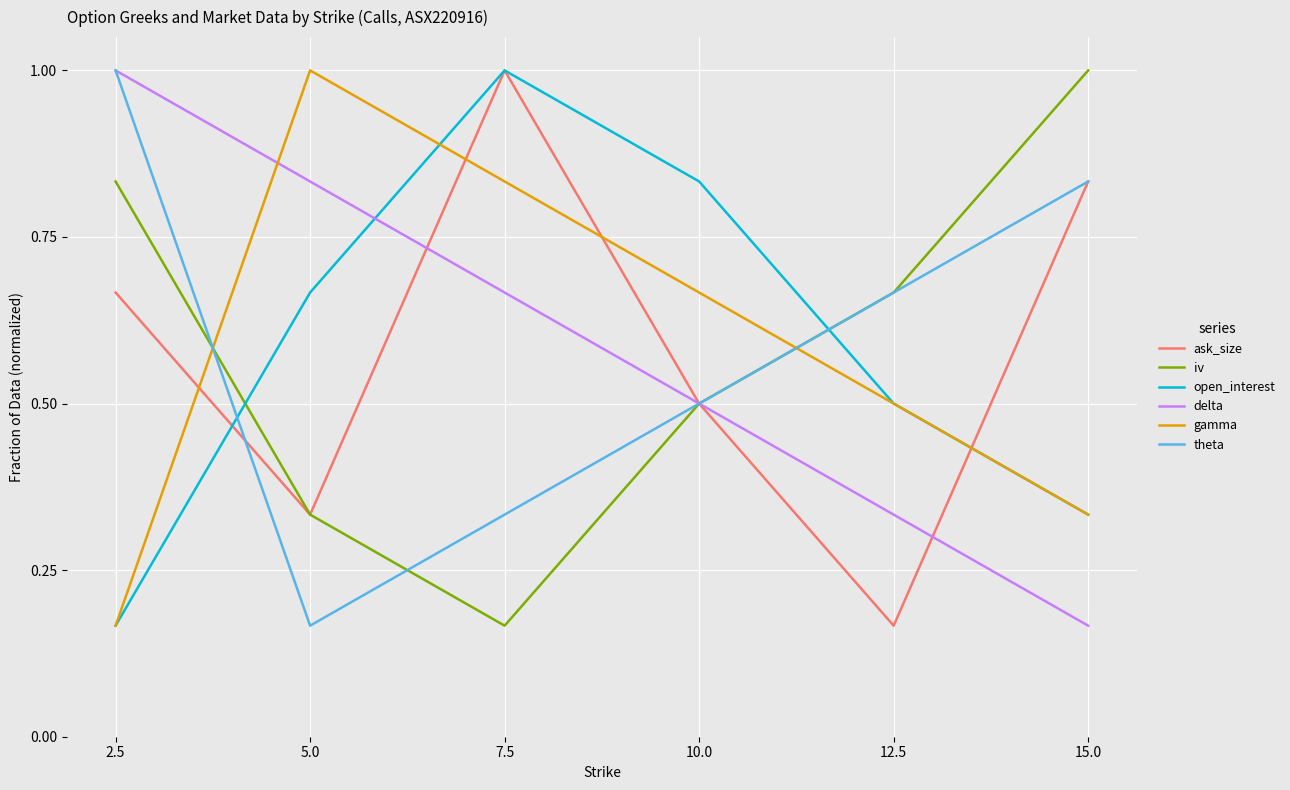

What is the difference between the second highest and second lowest values in the iv series?

0.5